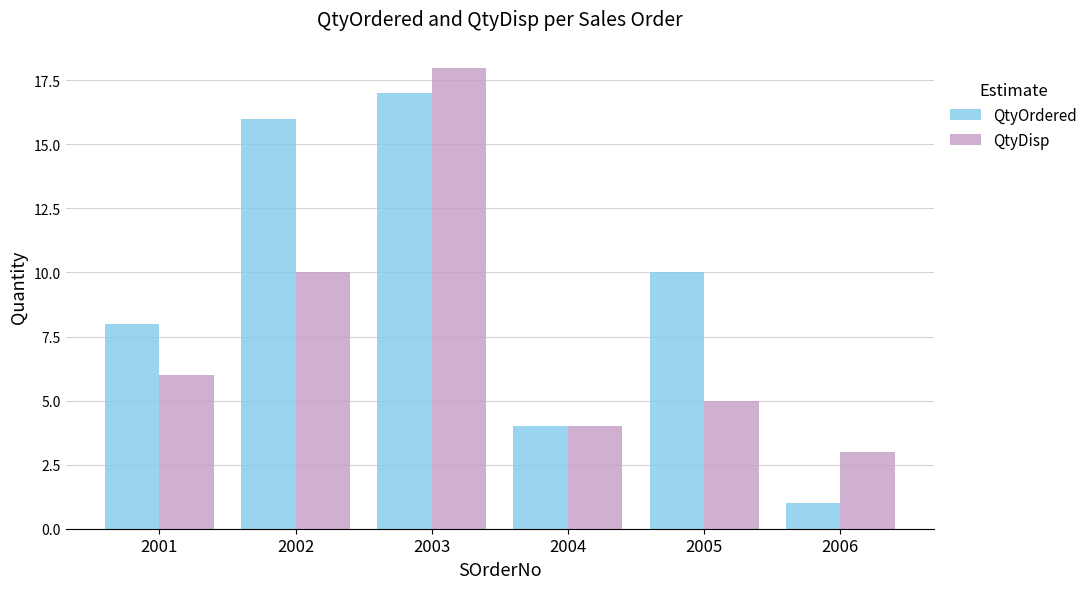

What is the average value of the QtyDisp series?

8